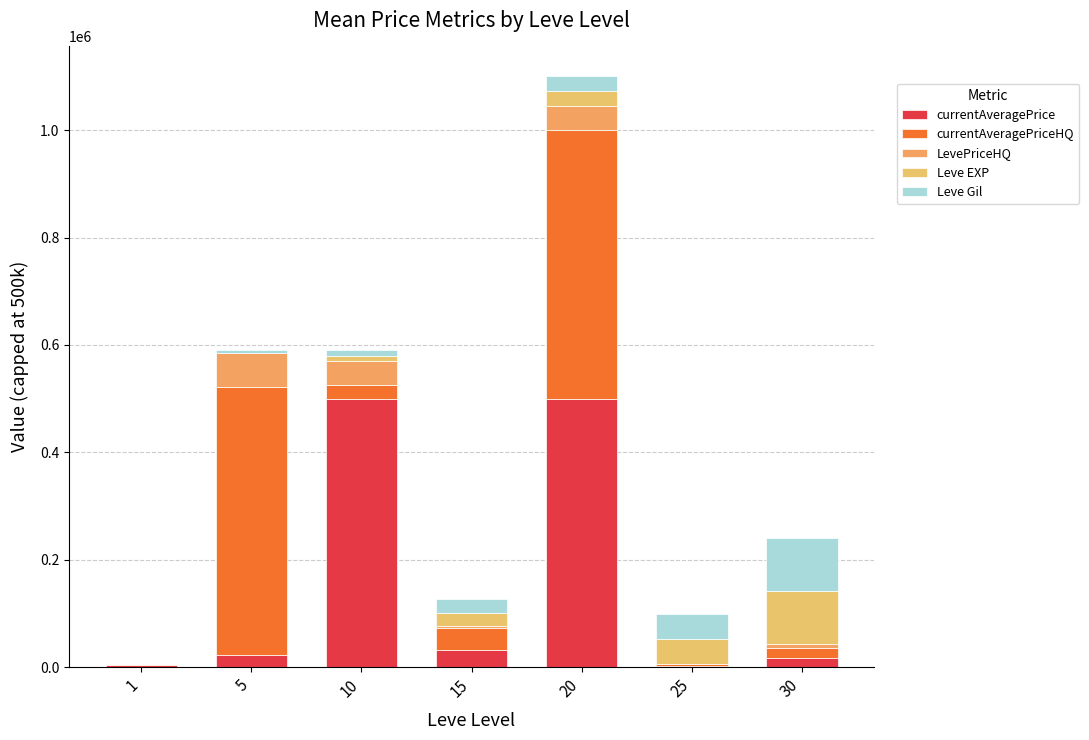

How many distinct data groups are displayed?

5